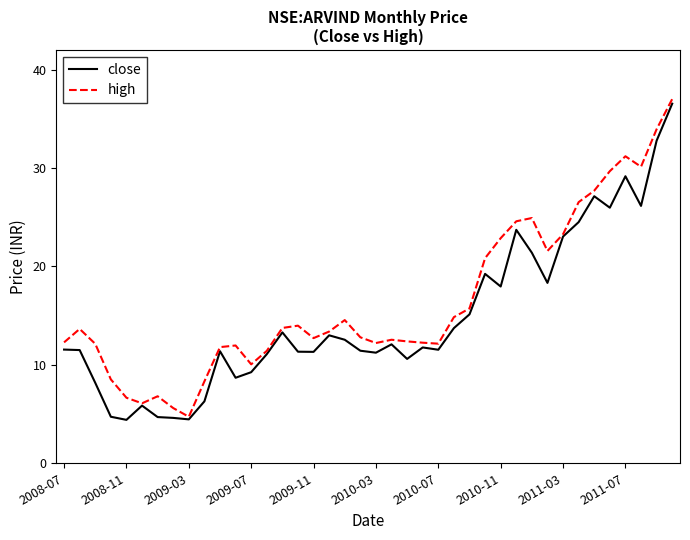

What is the maximum value for high?

37.0